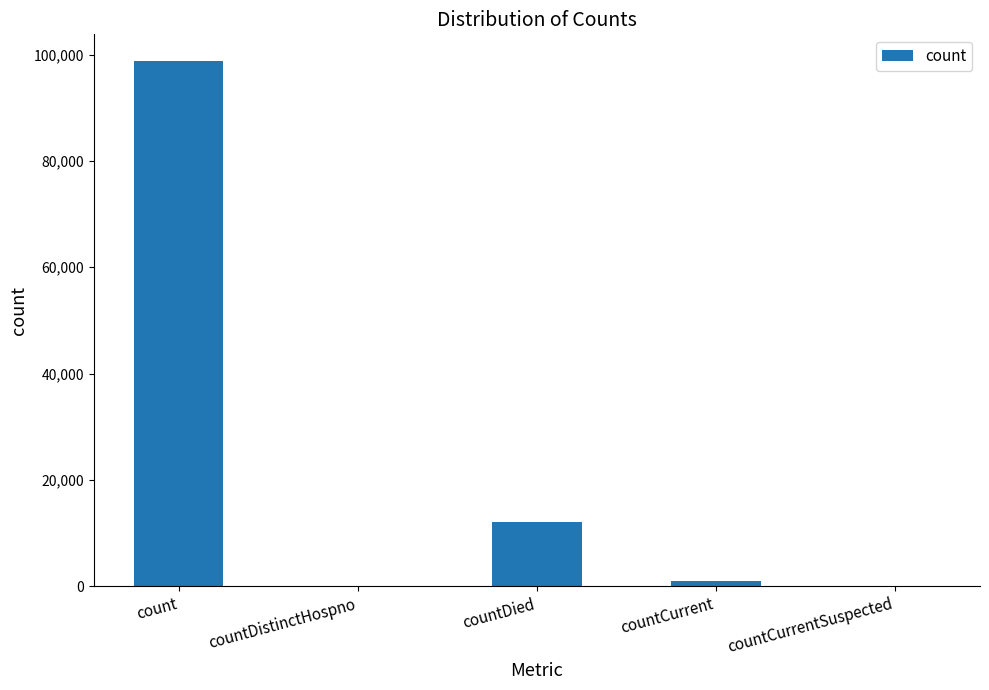

Is it true that the value at countDied is 20416?

False